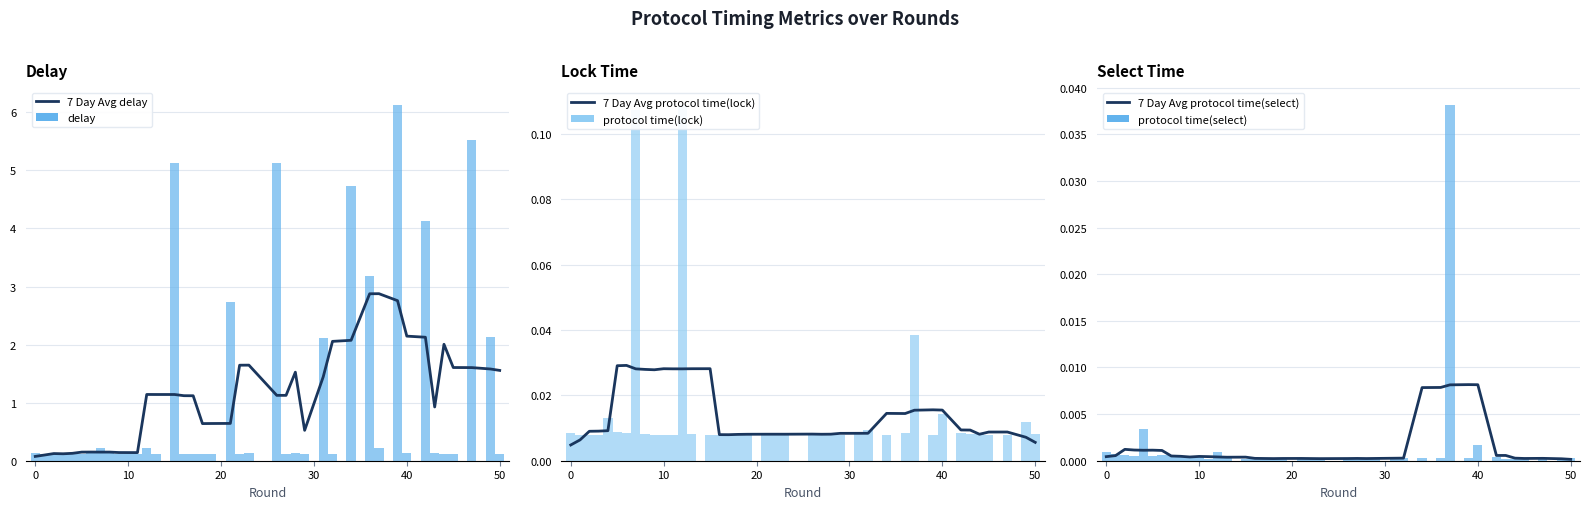

What is the average value of the delay series?

1.1